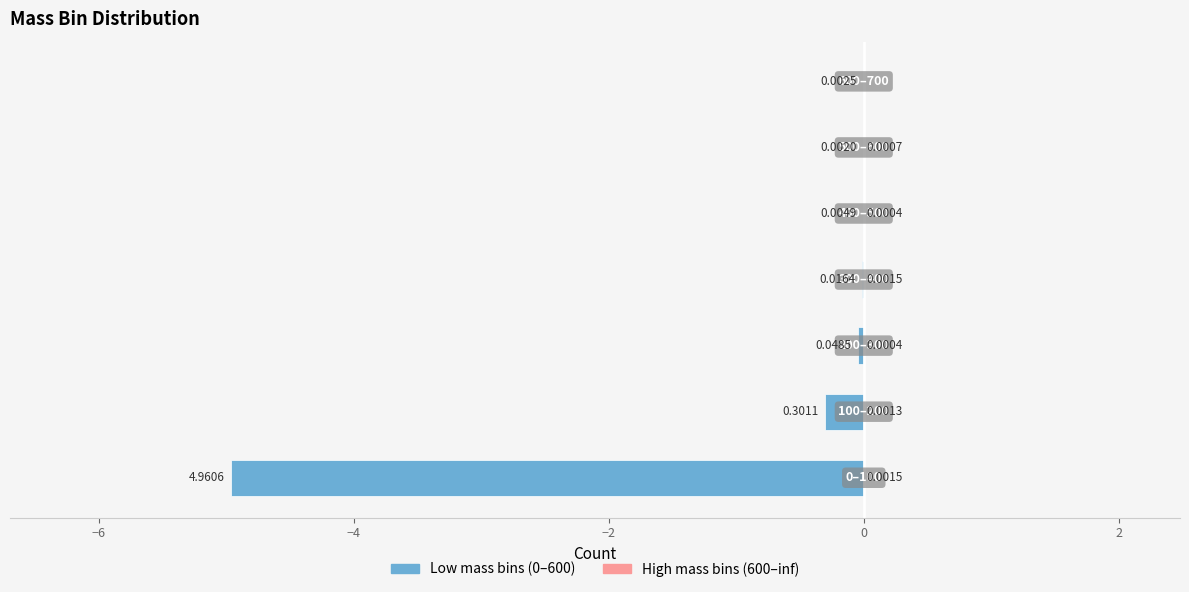

Which series has the largest range (max minus min)?

Left half (0–600)